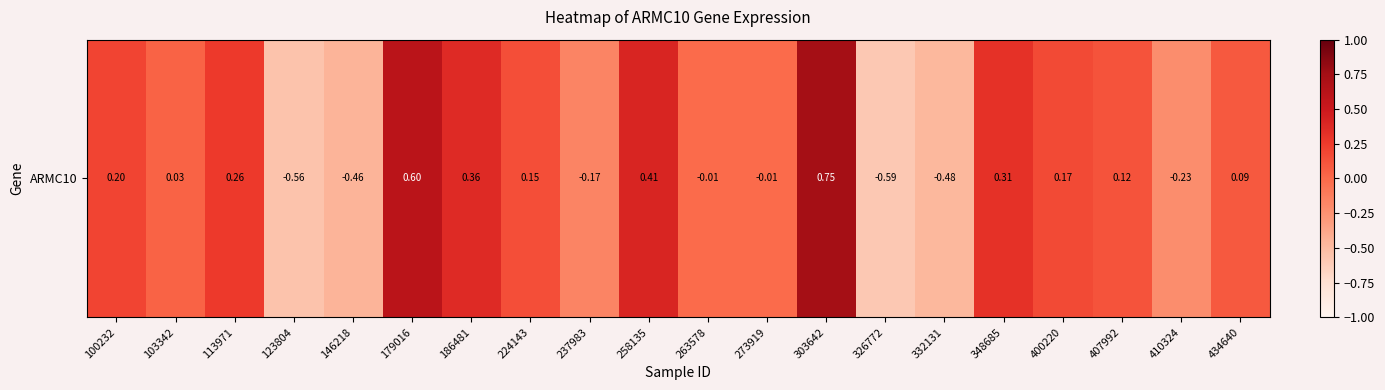

What is the greatest value displayed?

0.7